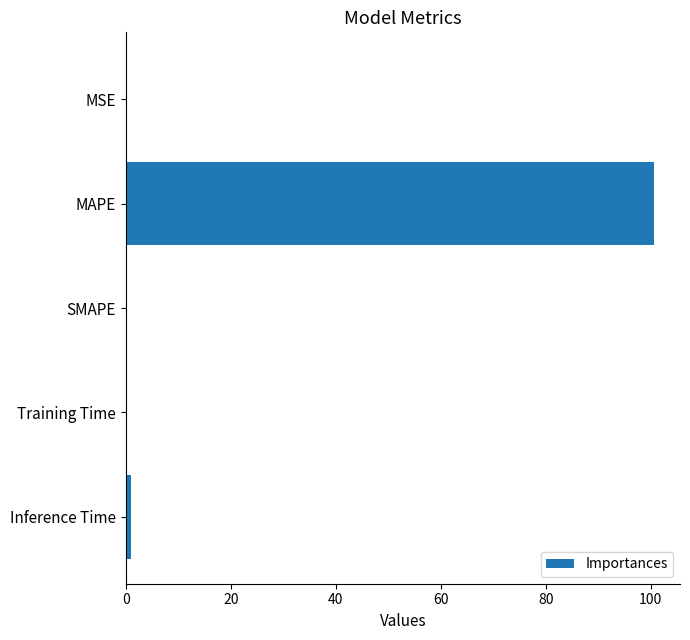

What is the sum of all values?

101.7